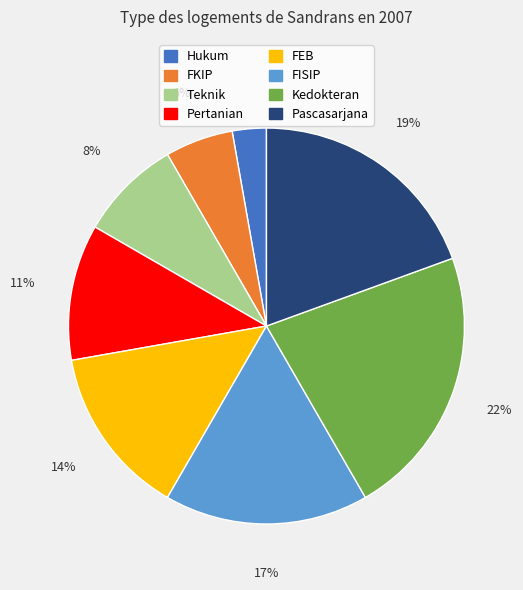

To the nearest percent, what is the average slice percentage?

12%